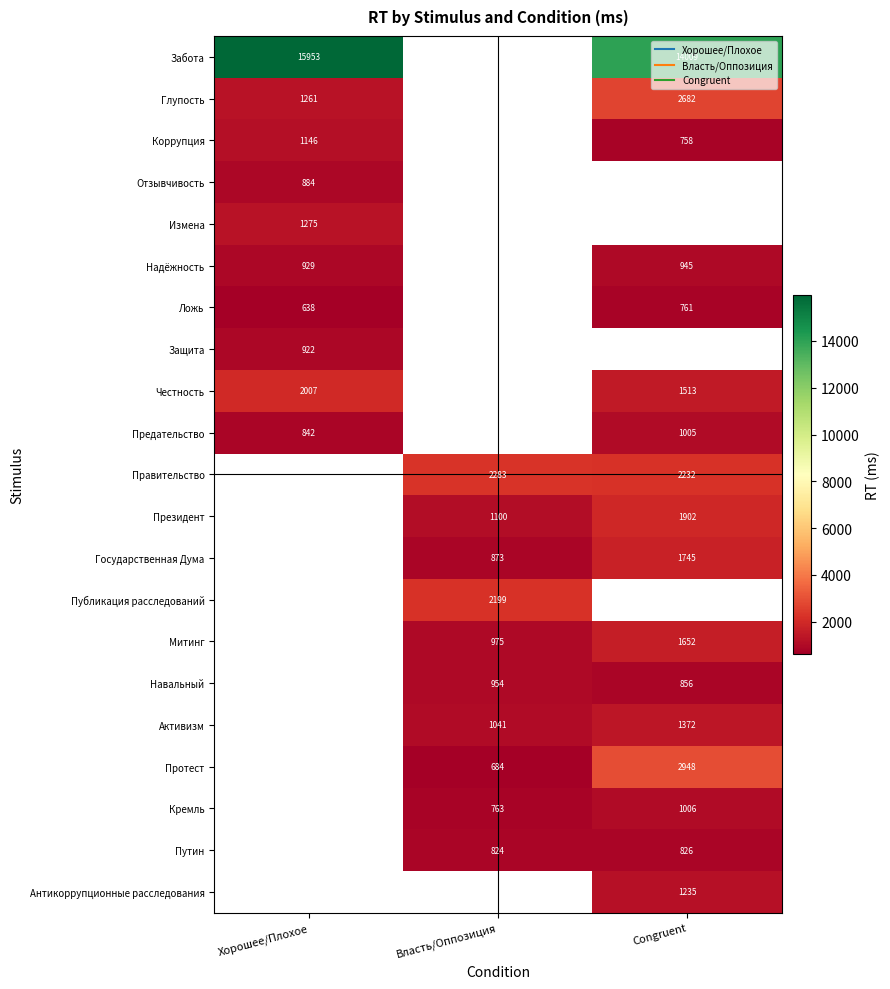

The value of Честность at Congruent is 547.1. True or false?

False